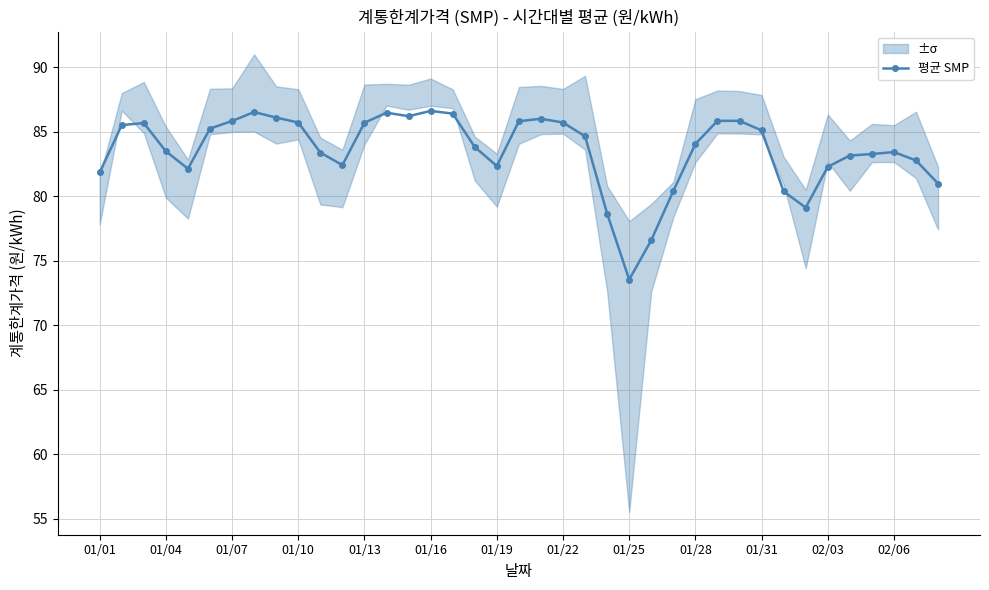

The value of 평균 SMP at 01/28 is 84.1. True or false?

True